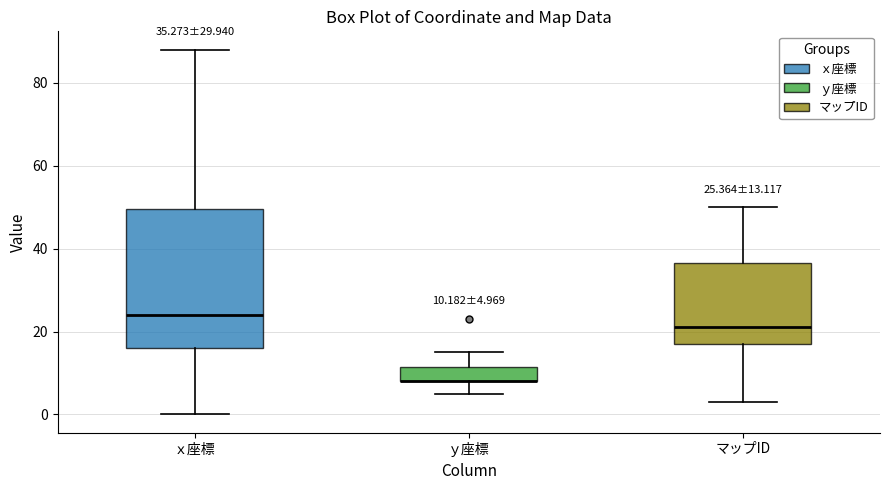

Comparing the boxes themselves (not the whiskers), which one is the tallest?

ｘ座標